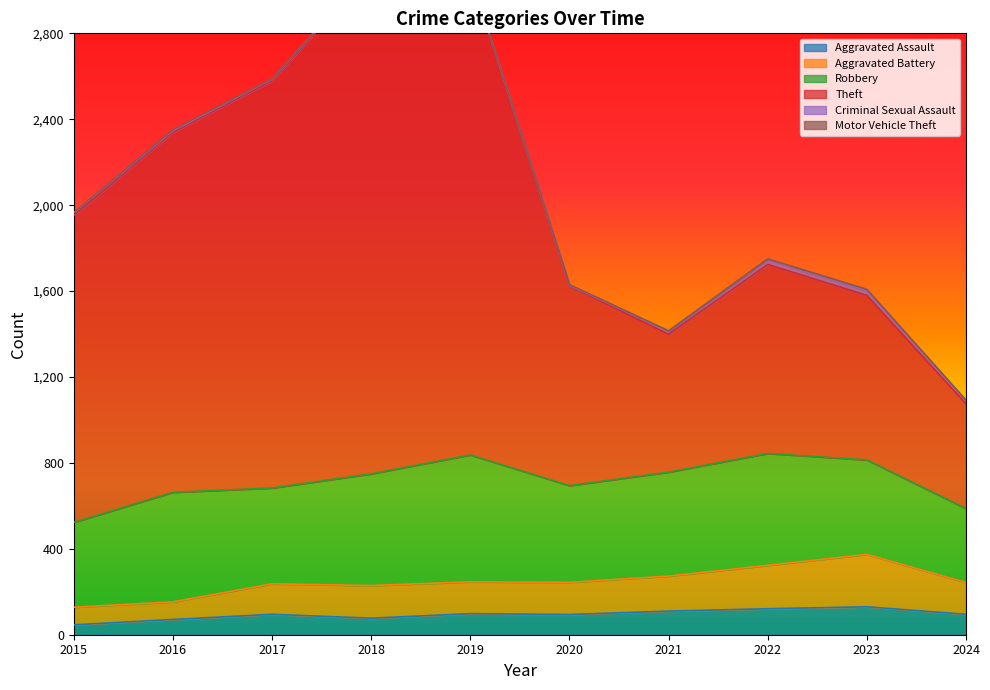

In Theft, how many points are lower than both neighbors (excluding endpoints)?

1